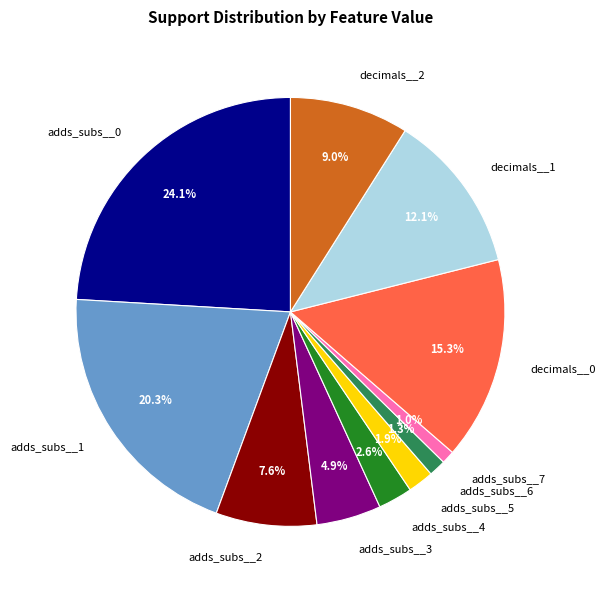

Does any single category account for the majority?

No